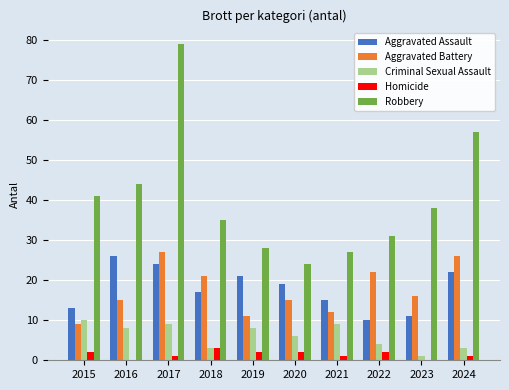

What is the sum of all Criminal Sexual Assault values?

61